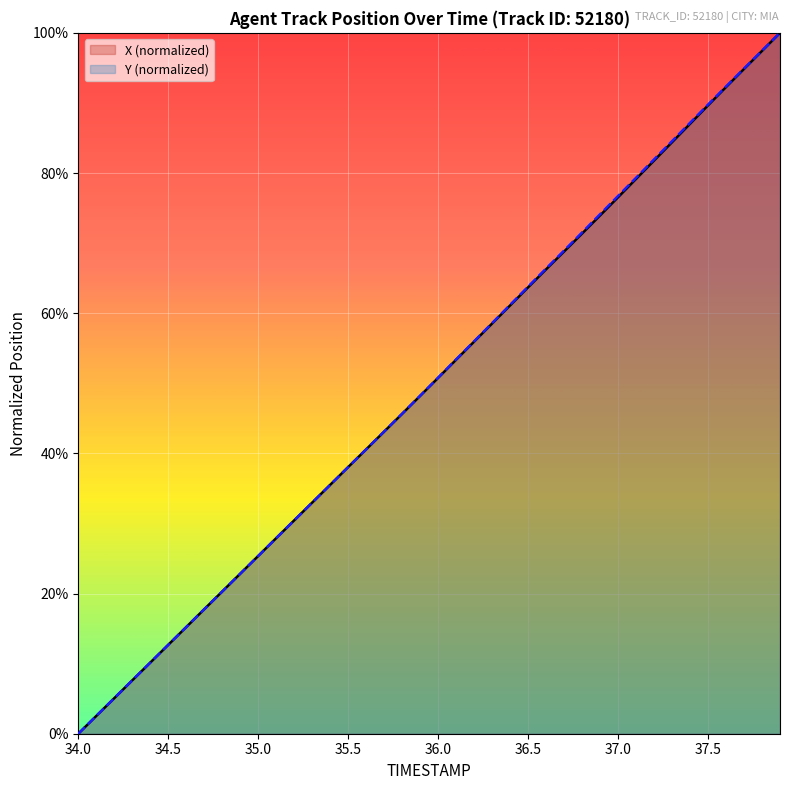

What is the difference between the maximum and minimum values in the Y (normalized) series?

1.0